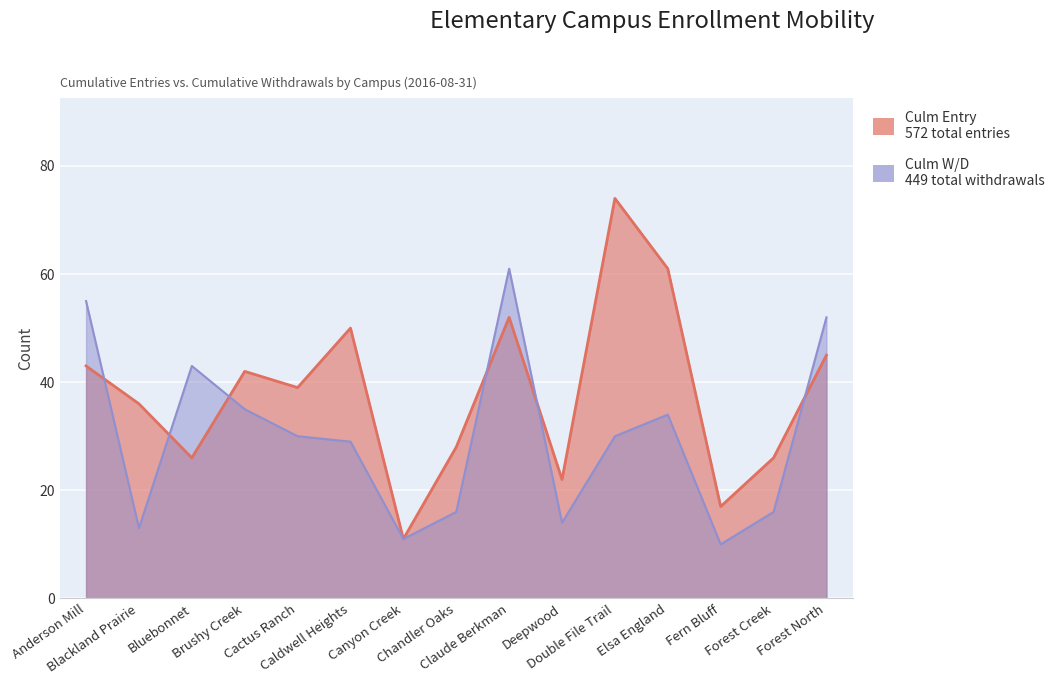

List the labels in order of Culm Entry value, smallest first.

Canyon Creek, Fern Bluff, Deepwood, Bluebonnet, Forest Creek, Chandler Oaks, Blackland Prairie, Cactus Ranch, Brushy Creek, Anderson Mill, Forest North, Caldwell Heights, Claude Berkman, Elsa England, Double File Trail